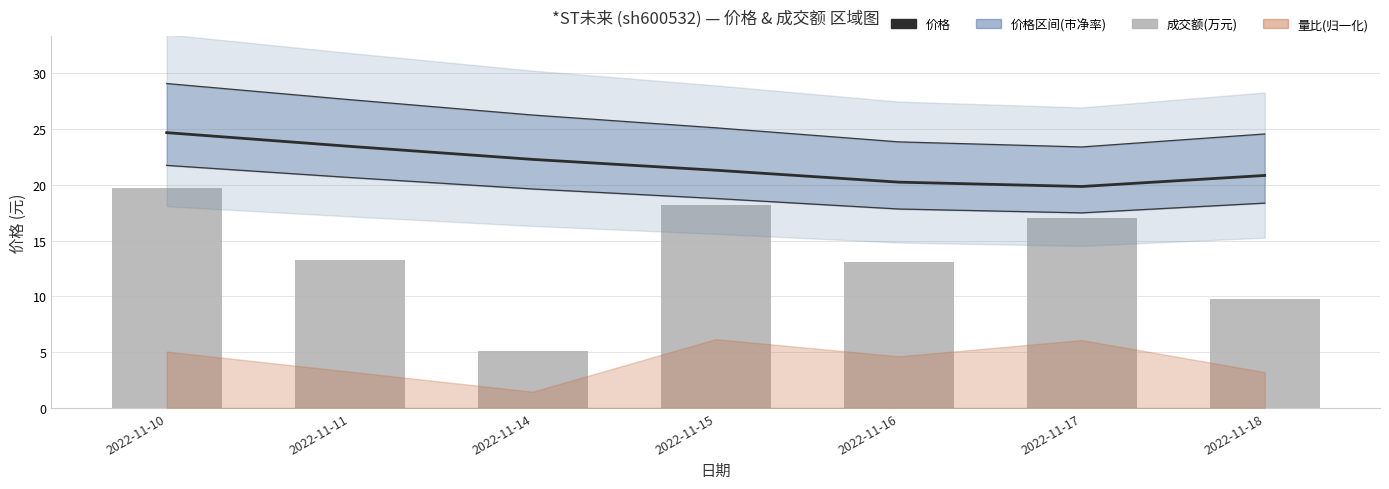

Which series changed the most between 2022-11-16 and 2022-11-17?

成交额(万元)